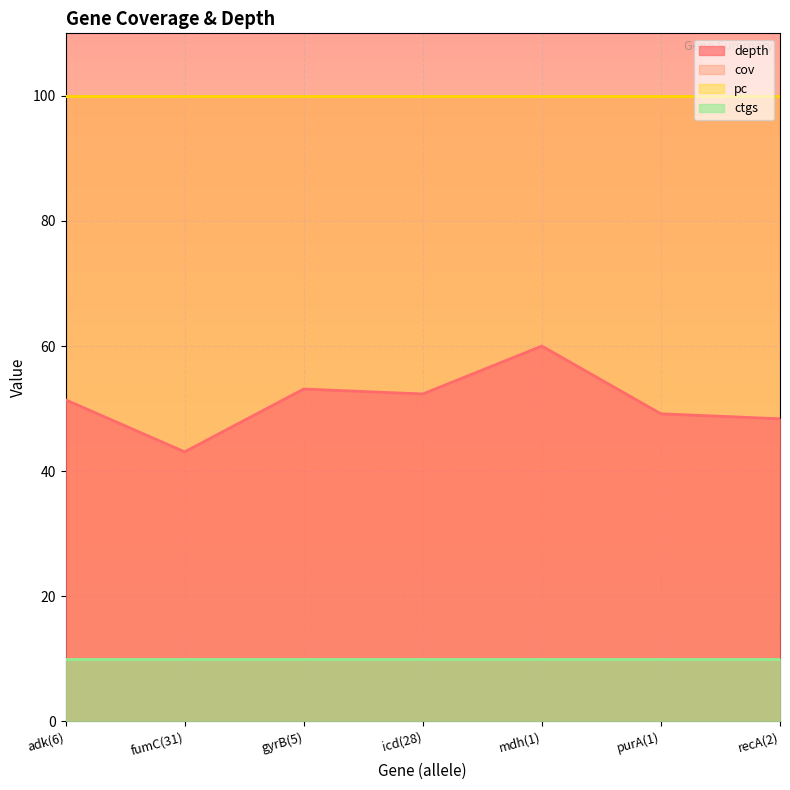

What is the highest value of the depth series?

60.0